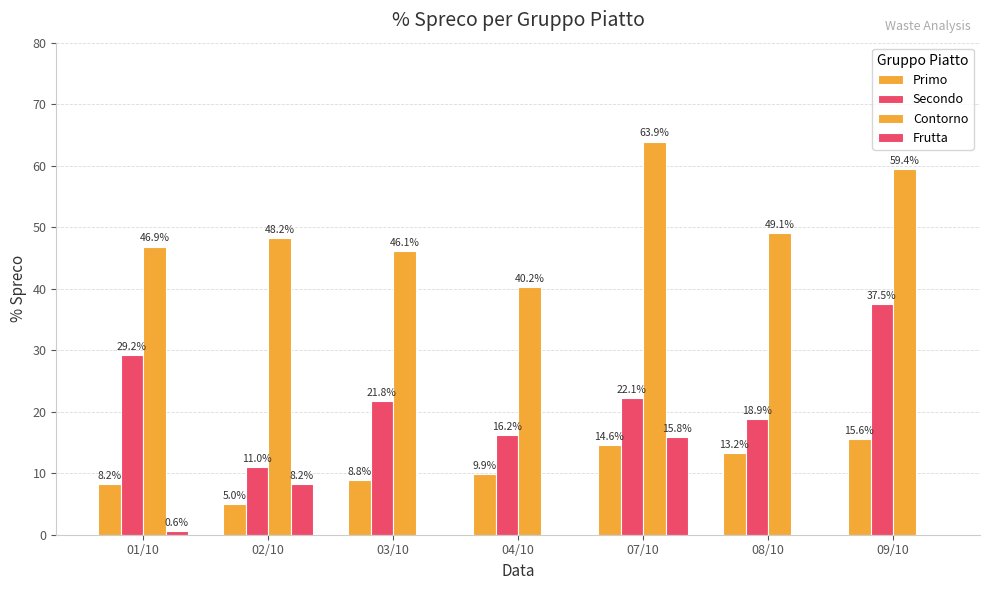

What position from the left is 08/10?

6